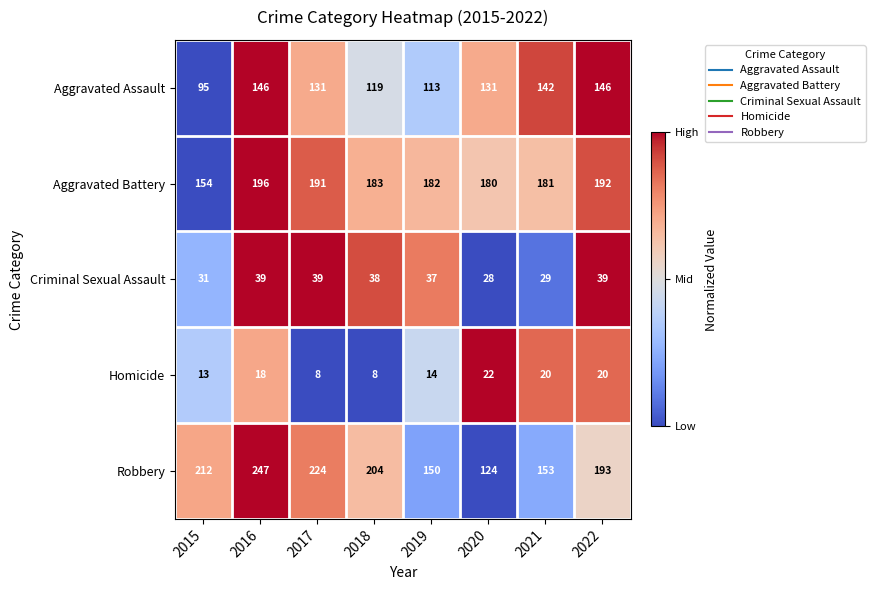

List the series in order of their peak value, lowest first.

Homicide, Criminal Sexual Assault, Aggravated Assault, Aggravated Battery, Robbery